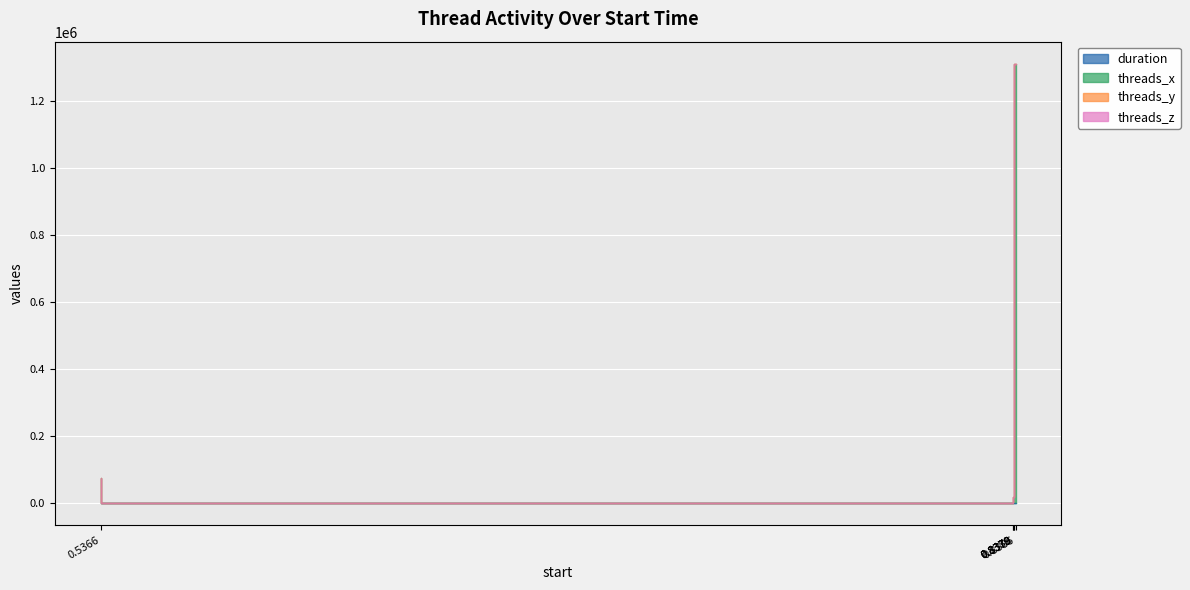

What is the difference between the threads_x values at 0.8379 and 0.5366?

74496.3